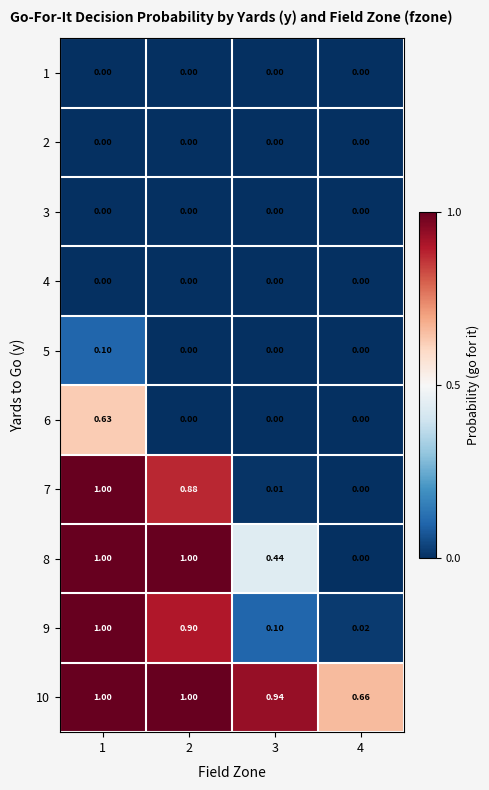

Rank the series at 4 from lowest to highest value.

1, 2, 3, 4, 5, 6, 7, 8, 9, 10